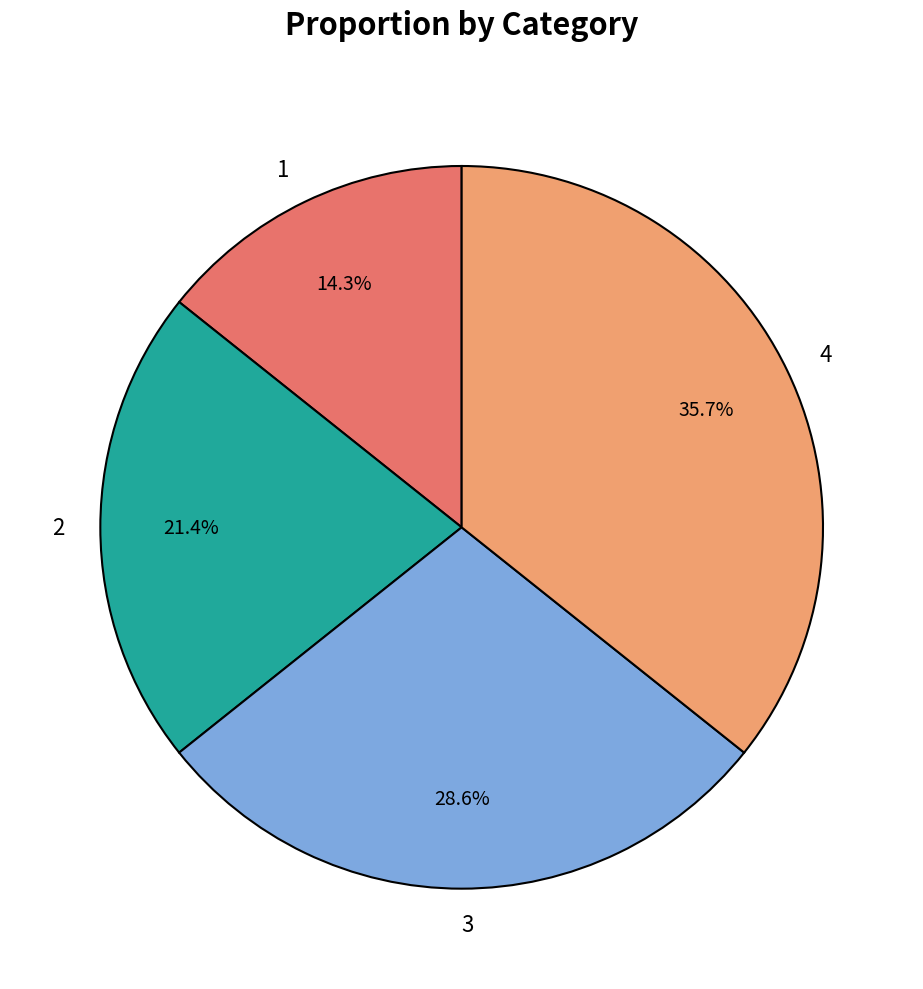

What portion of the pie excludes 2?

78.6%